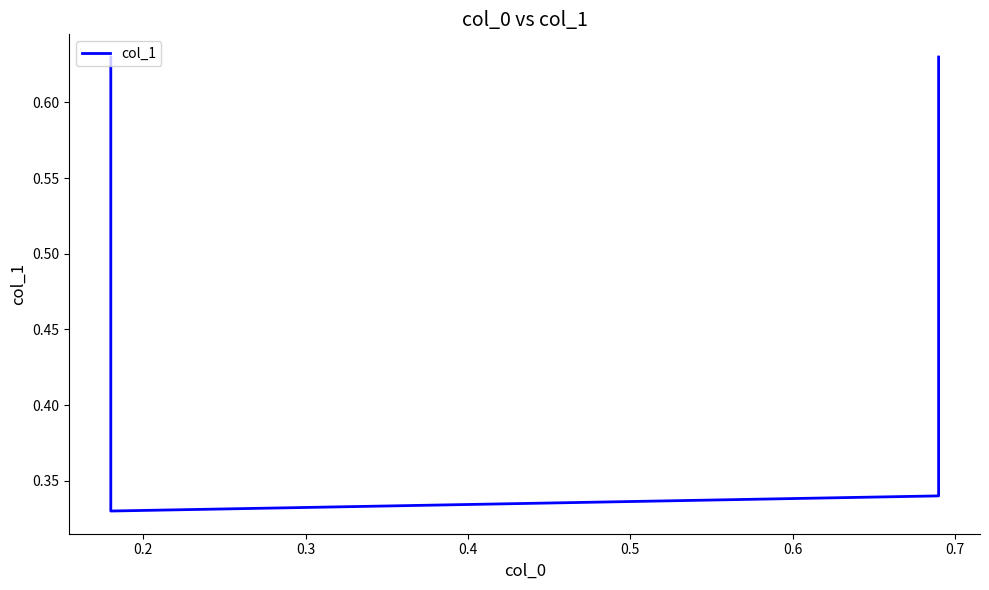

Reading left to right, what are all the values shown in this chart?

0.6	0.3	0.3	0.6